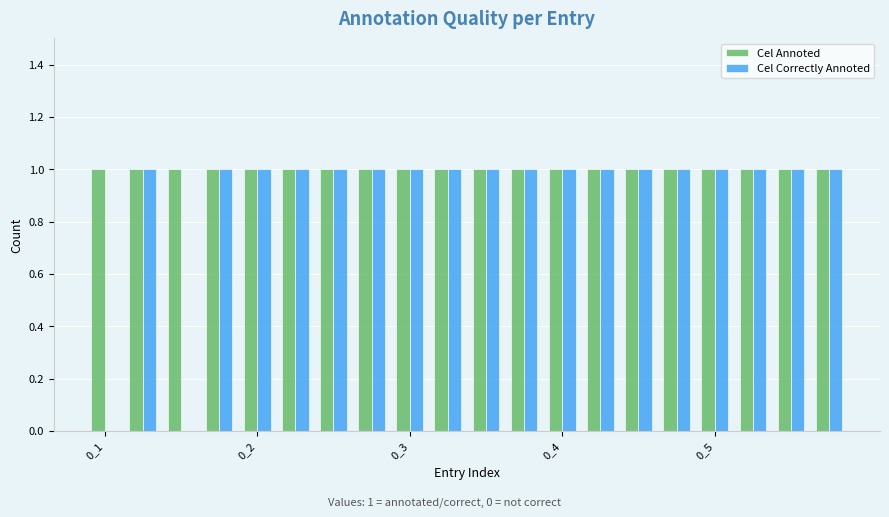

What is the sum of all Cel Correctly Annoted values?

18